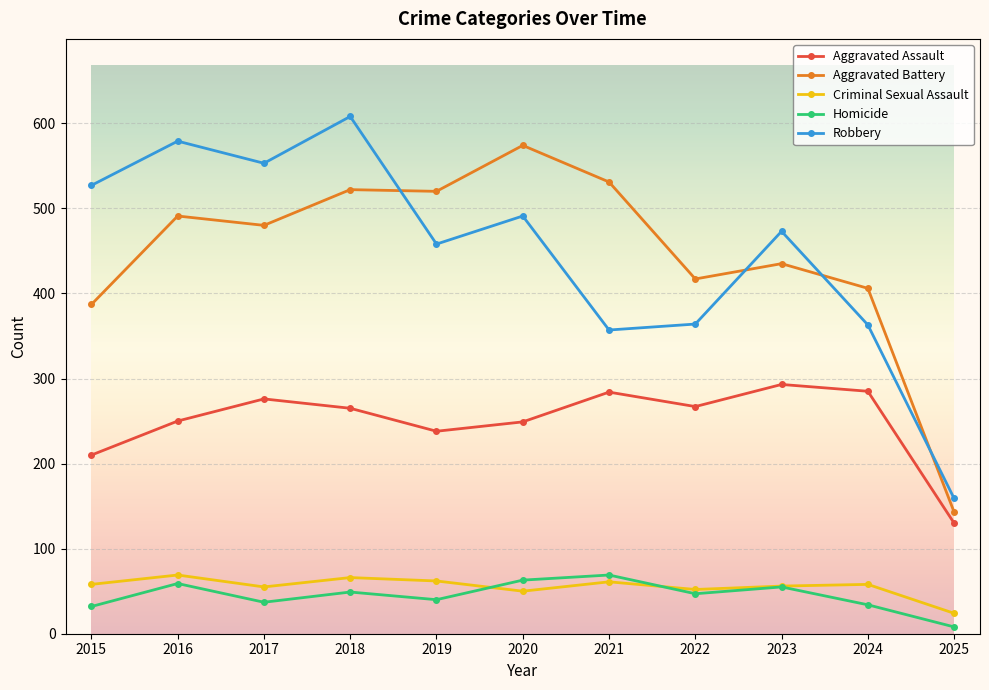

True or false: Homicide and Robbery cross at least once.

False